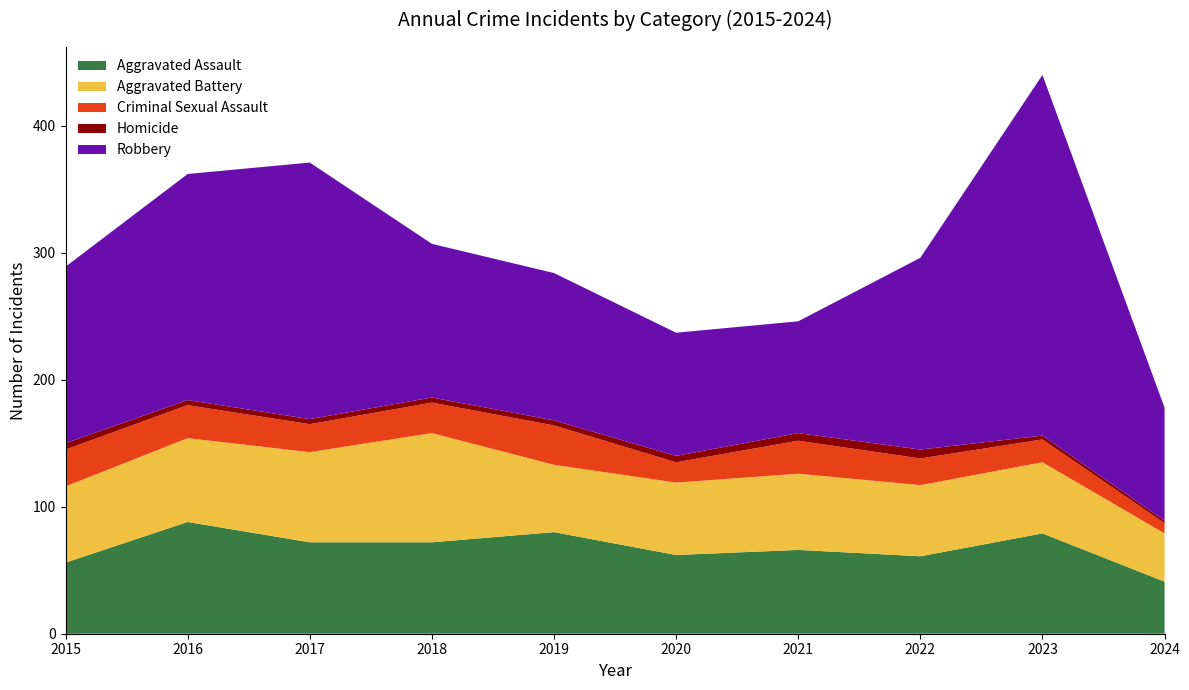

Reading left to right, extract all data points from this chart.

Aggravated Assault: 56	88	72	72	80	62	66	61	79	41
Aggravated Battery: 60	66	71	86	53	57	60	56	56	38
Criminal Sexual Assault: 29	26	22	24	31	16	26	21	18	8
Homicide: 5	4	4	4	4	5	6	7	3	2
Robbery: 139	178	202	121	116	97	88	151	284	89